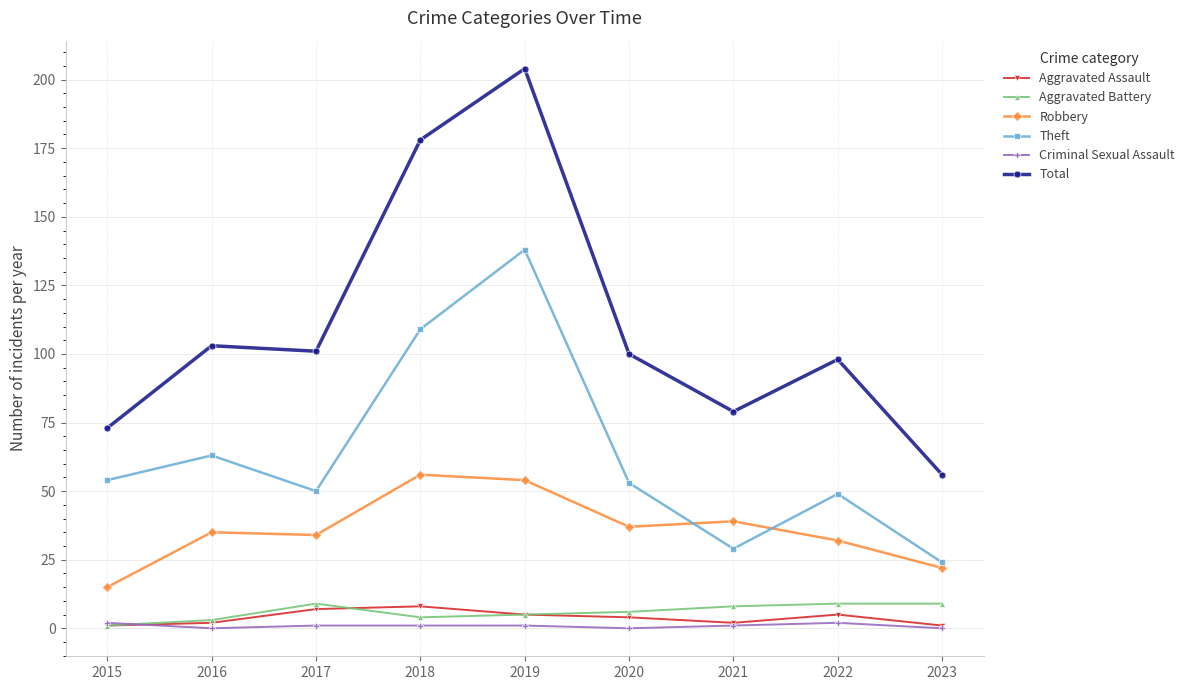

What is the difference between the Total values at 2020 and 2019?

104